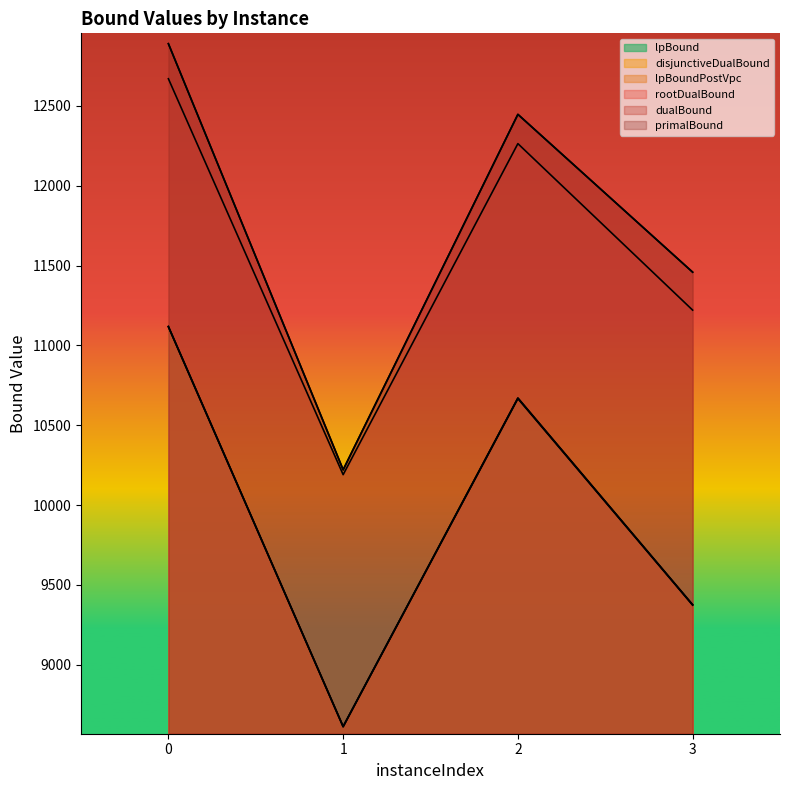

At how many categories does at least one series exceed 11005?

3